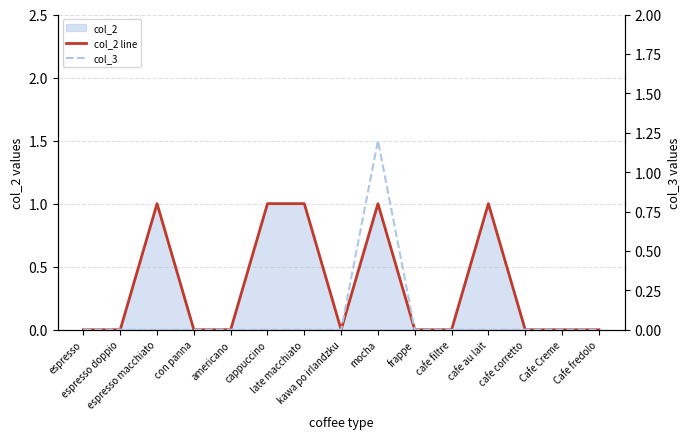

What is the greatest value displayed?

1.2